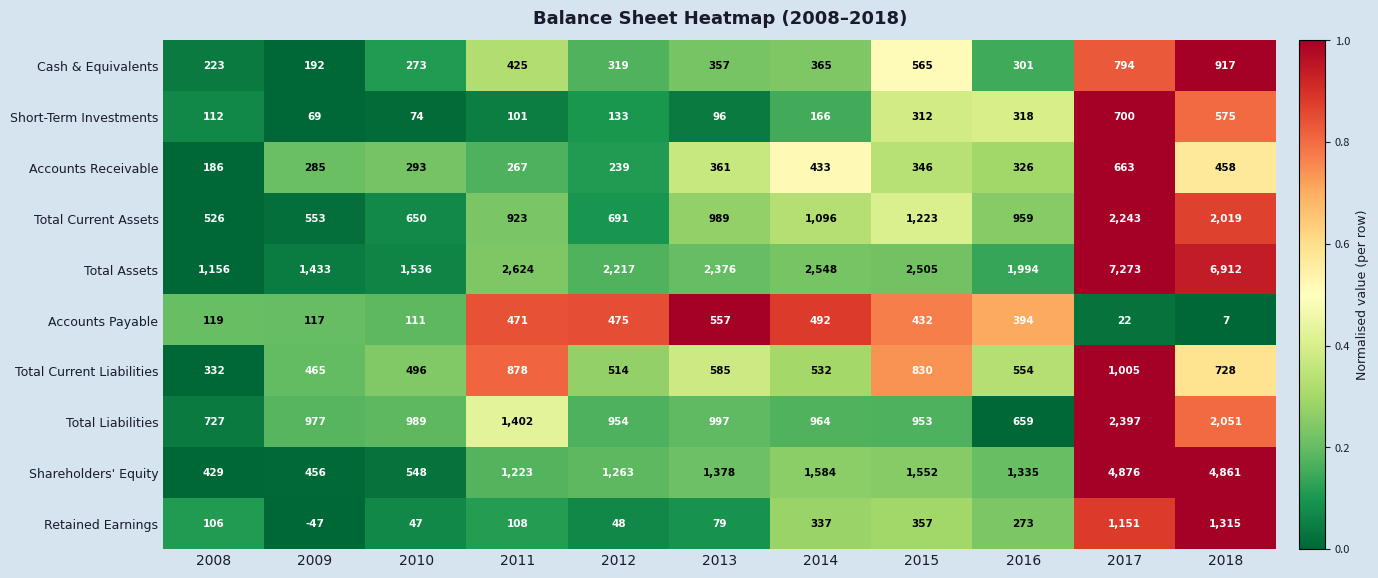

Which series changed the most between 2009 and 2015?

Shareholders' Equity